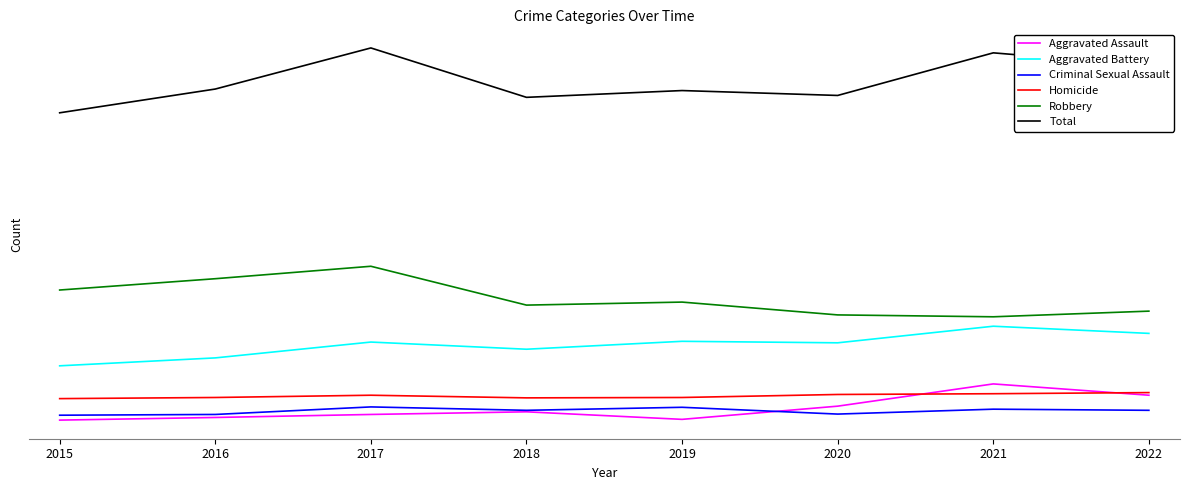

List the series in order of their peak value, highest first.

Total, Robbery, Aggravated Battery, Aggravated Assault, Homicide, Criminal Sexual Assault